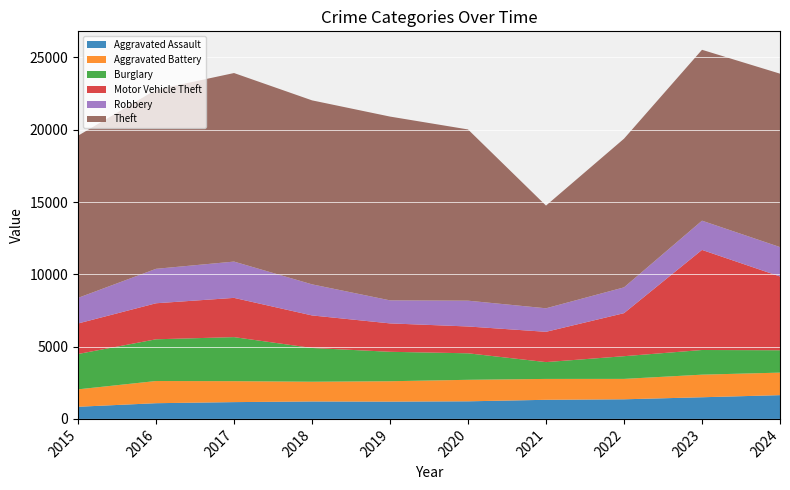

Is it true that Theft equals 12768 at 2021?

False